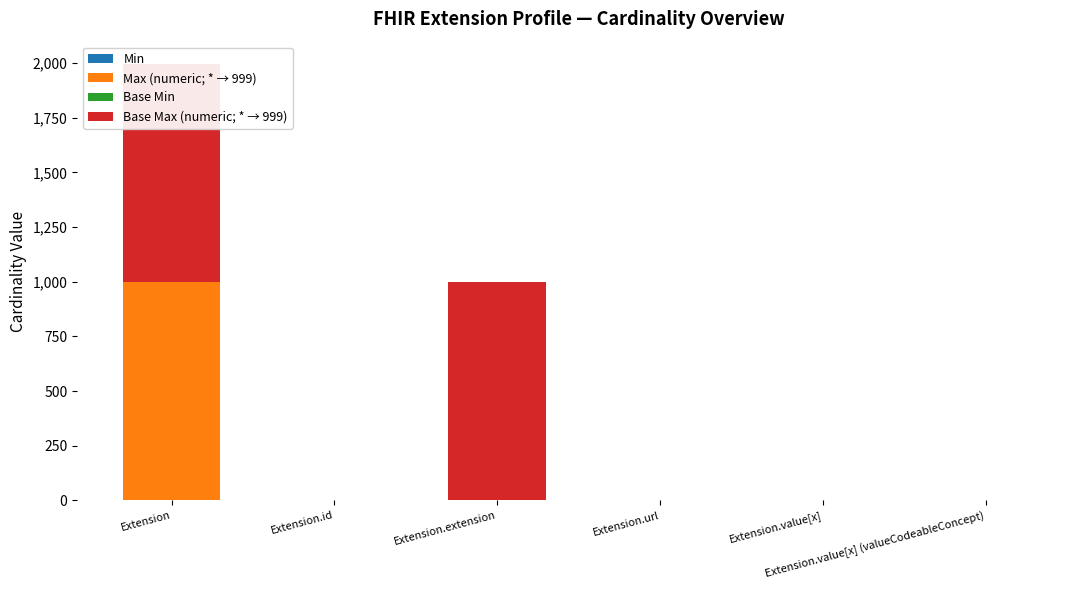

What position from the right is Extension.url?

3